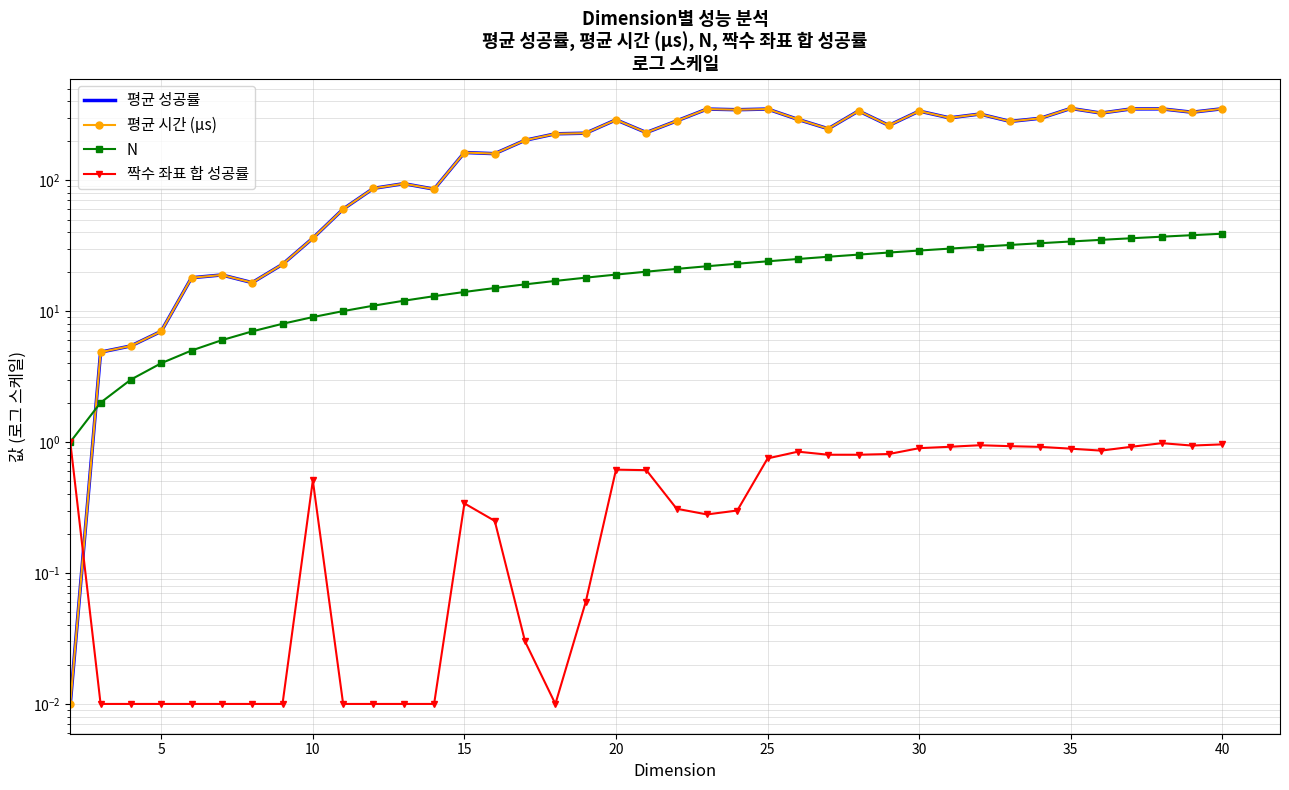

Reading left to right, what are all the values shown in this chart?

평균 성공률: 0.0	4.9	5.4	7.0	18.0	18.9	16.5	22.8	36.0	60.1	86.6	94.0	85.4	162.6	159.3	201.6	225.8	228.4	289.0	230.9	283.3	349.0	345.0	349.1	291.1	246.9	337.8	261.7	336.9	298.9	319.7	280.8	297.0	352.9	325.1	350.0	350.2	330.1	351.0
평균 시간 (μs): 0.0	4.9	5.4	7.0	18.0	18.9	16.5	22.8	36.0	60.1	86.6	94.0	85.4	162.6	159.3	201.6	225.8	228.4	289.0	230.9	283.3	349.0	345.0	349.1	291.1	246.9	337.8	261.7	336.9	298.9	319.7	280.8	297.0	352.9	325.1	350.0	350.2	330.1	351.0
N: 1.0	2.0	3.0	4.0	5.0	6.0	7.0	8.0	9.0	10.0	11.0	12.0	13.0	14.0	15.0	16.0	17.0	18.0	19.0	20.0	21.0	22.0	23.0	24.0	25.0	26.0	27.0	28.0	29.0	30.0	31.0	32.0	33.0	34.0	35.0	36.0	37.0	38.0	39.0
짝수 좌표 합 성공률: 1.0	0.0	0.0	0.0	0.0	0.0	0.0	0.0	0.5	0.0	0.0	0.0	0.0	0.3	0.2	0.0	0.0	0.1	0.6	0.6	0.3	0.3	0.3	0.8	0.8	0.8	0.8	0.8	0.9	0.9	0.9	0.9	0.9	0.9	0.9	0.9	1.0	0.9	1.0